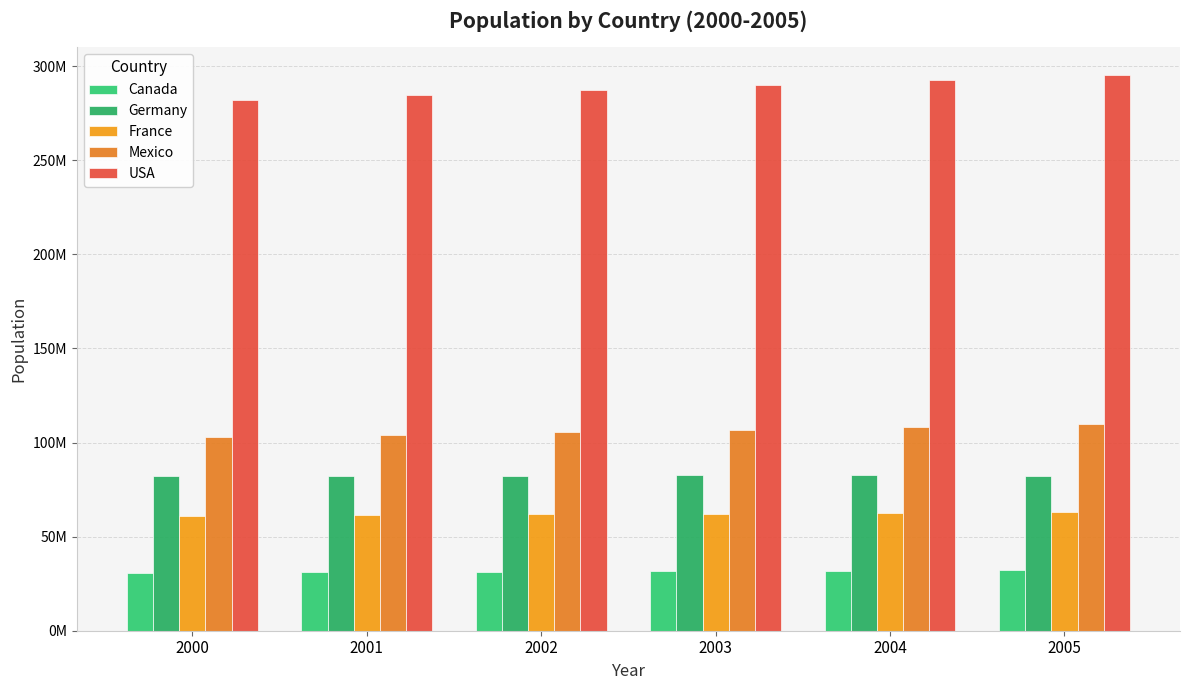

Is the value of Mexico at 2002 greater than the value of USA at 2001?

No